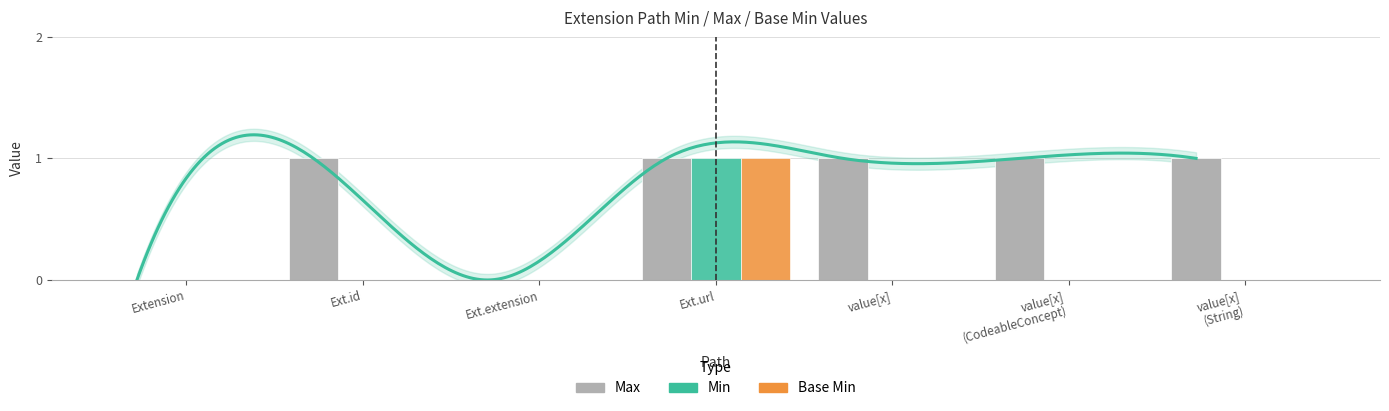

Which label corresponds to the largest value in the chart?

Ext.id